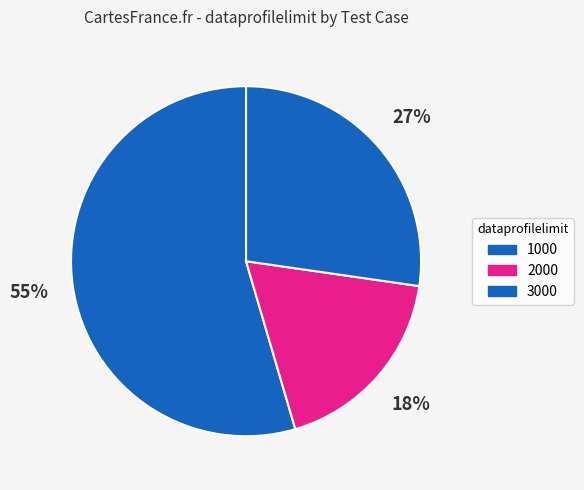

Count the number of slices in the pie.

3